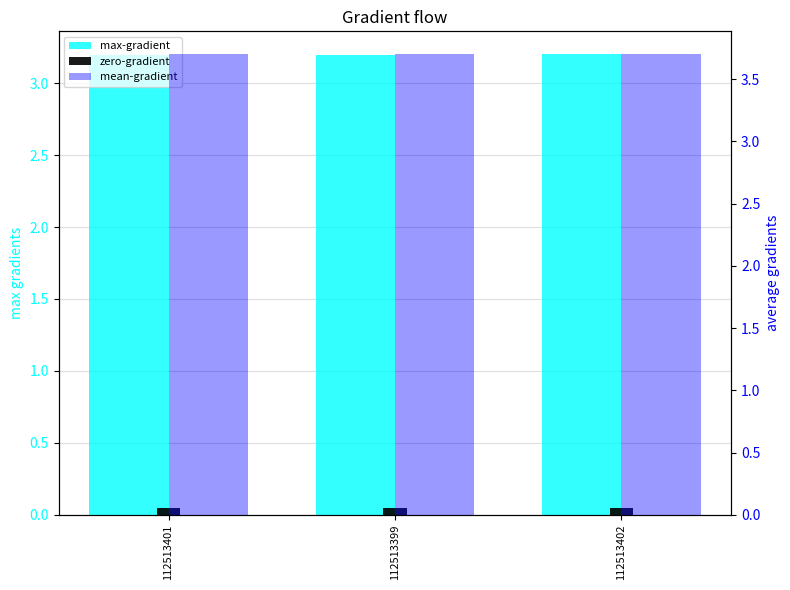

The value of zero-gradient at 112513402 is 0.0. True or false?

False